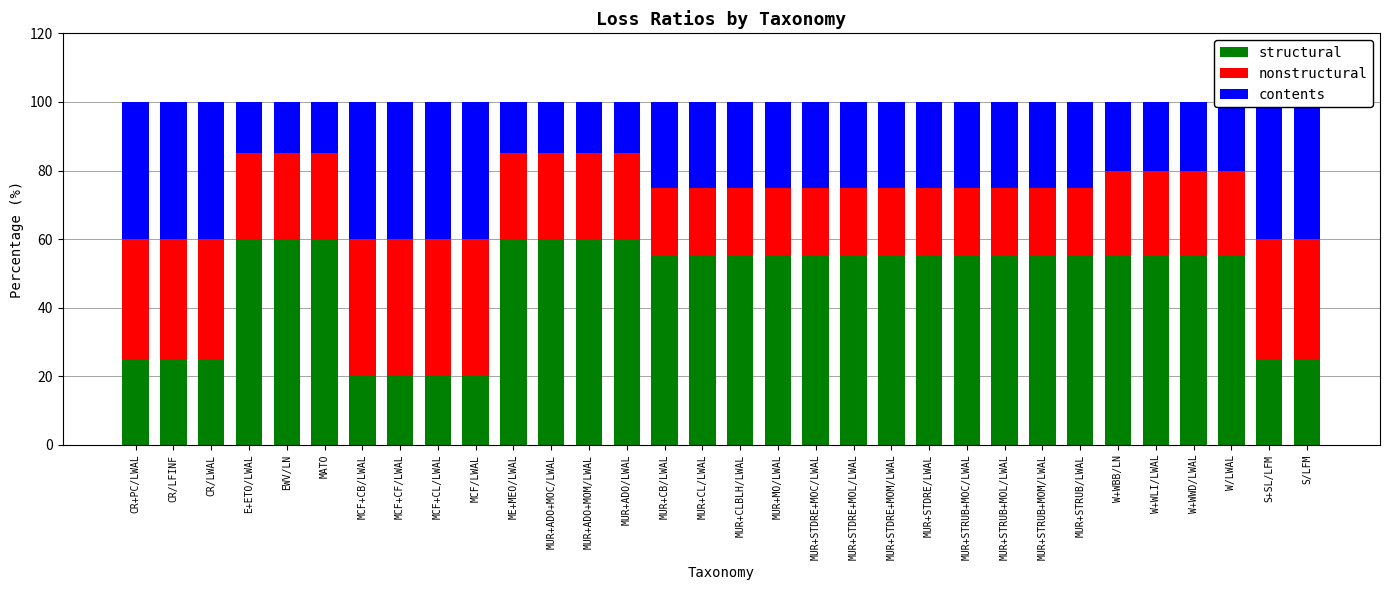

Which label corresponds to the largest value in the chart?

E+ETO/LWAL